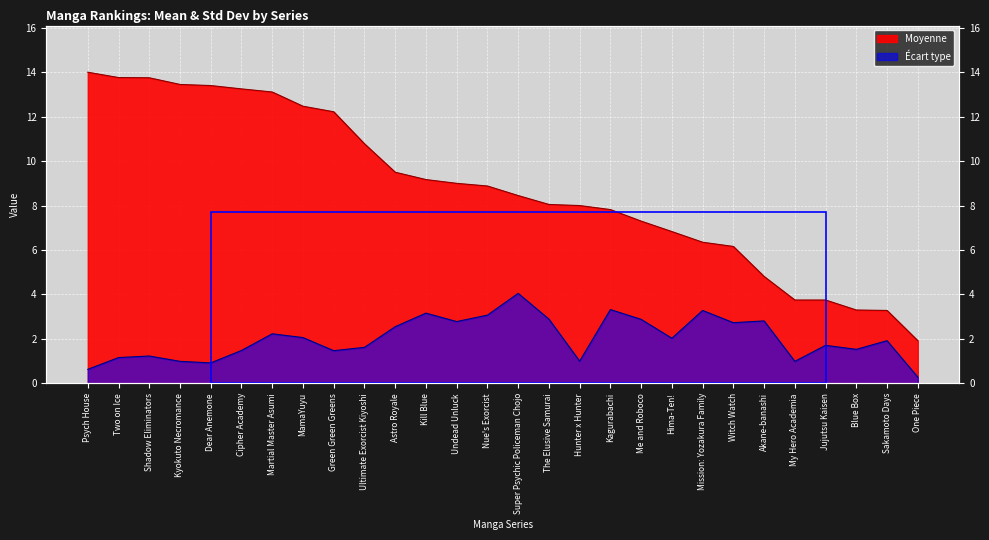

Reading right to left, extract all data points from this chart.

Écart type: One Piece=0.3	Sakamoto Days=1.9	Blue Box=1.5	Jujutsu Kaisen=1.7	My Hero Academia=1.0	Akane-banashi=2.8	Witch Watch=2.7	Mission: Yozakura Family=3.3	Hima-Ten!=2.0	Me and Roboco=2.9	Kagurabachi=3.3	Hunter x Hunter=1.0	The Elusive Samurai=2.9	Super Psychic Policeman Chojo=4.0	Nue's Exorcist=3.1	Undead Unluck=2.8	Kill Blue=3.2	Astro Royale=2.5	Ultimate Exorcist Kiyoshi=1.6	Green Green Greens=1.5	MamaYuyu=2.1	Martial Master Asumi=2.2	Cipher Academy=1.5	Dear Anemone=0.9	Kyokuto Necromance=1.0	Shadow Eliminators=1.2	Two on Ice=1.2	Psych House=0.6
Moyenne: One Piece=1.9	Sakamoto Days=3.3	Blue Box=3.3	Jujutsu Kaisen=3.8	My Hero Academia=3.8	Akane-banashi=4.8	Witch Watch=6.2	Mission: Yozakura Family=6.3	Hima-Ten!=6.8	Me and Roboco=7.3	Kagurabachi=7.8	Hunter x Hunter=8.0	The Elusive Samurai=8.1	Super Psychic Policeman Chojo=8.4	Nue's Exorcist=8.9	Undead Unluck=9.0	Kill Blue=9.2	Astro Royale=9.5	Ultimate Exorcist Kiyoshi=10.8	Green Green Greens=12.2	MamaYuyu=12.5	Martial Master Asumi=13.1	Cipher Academy=13.2	Dear Anemone=13.4	Kyokuto Necromance=13.4	Shadow Eliminators=13.8	Two on Ice=13.8	Psych House=14.0